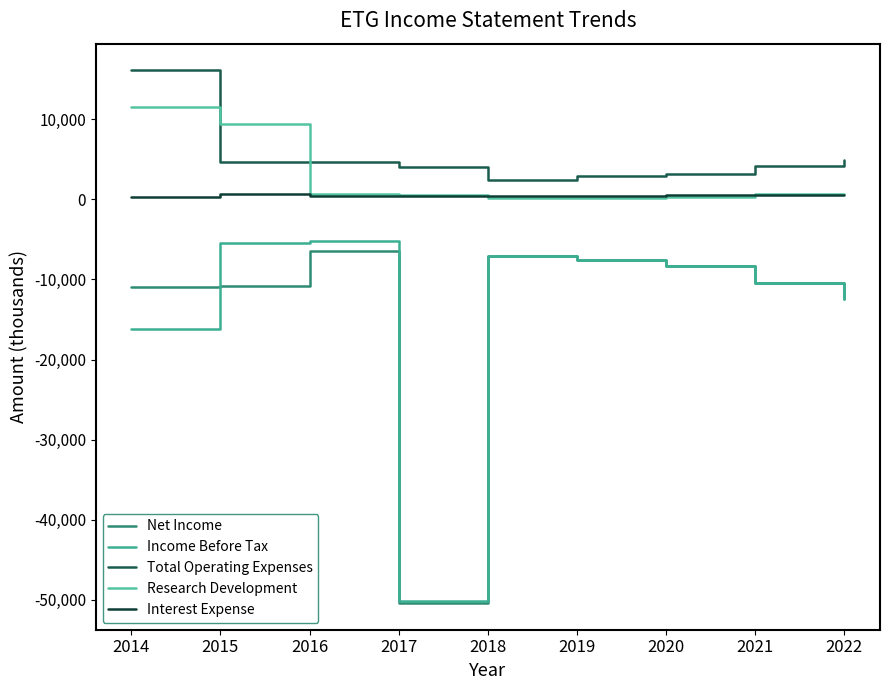

Does the chart have visible grid lines?

No